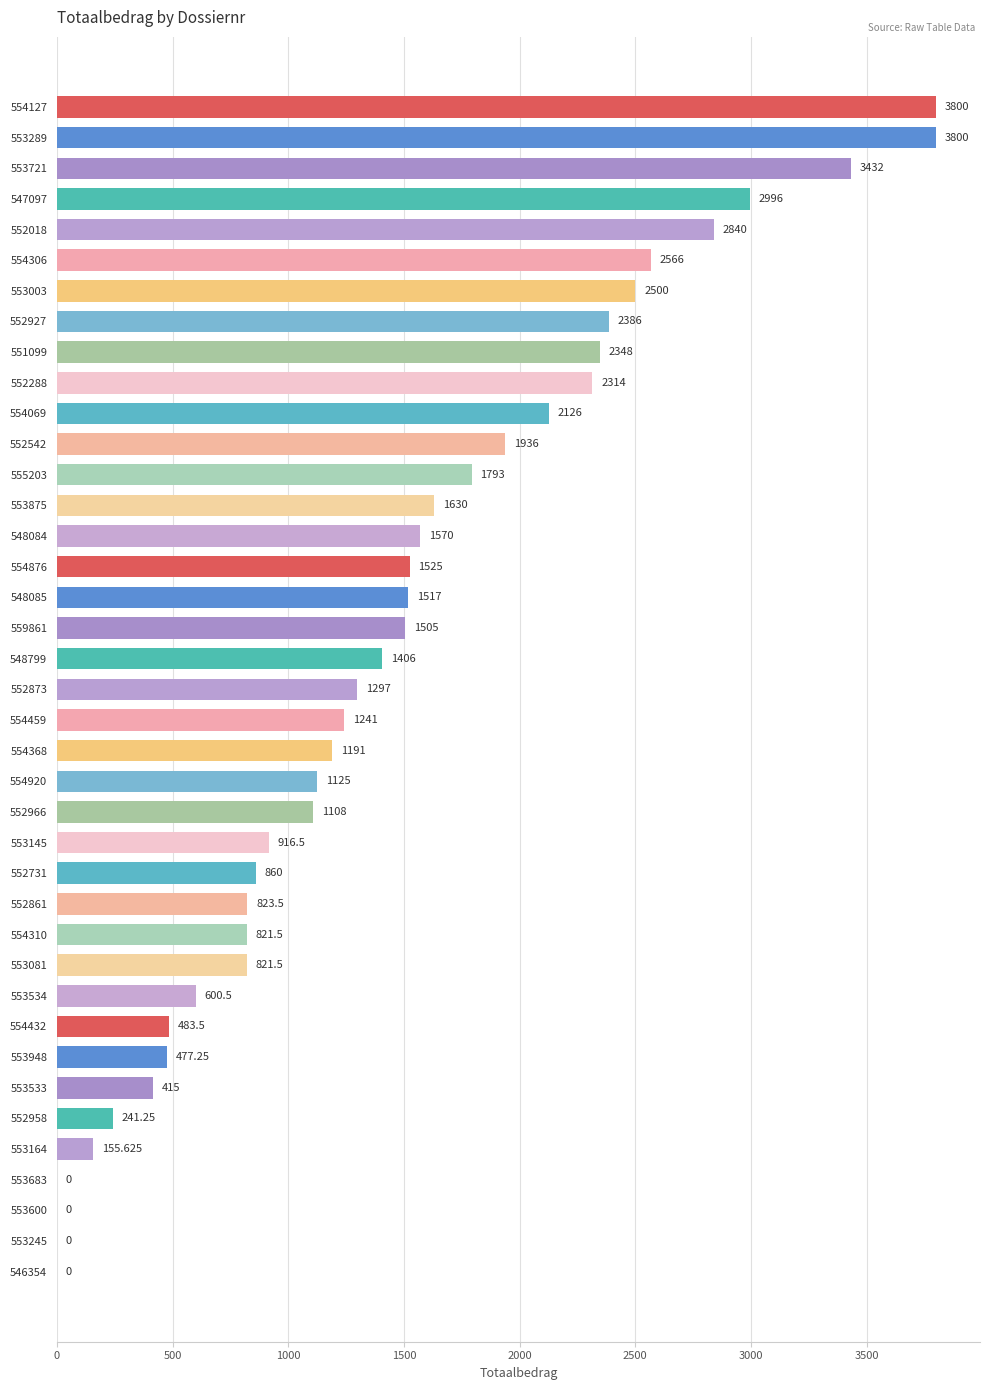

Where is the data nearest to the value 1900?

552542